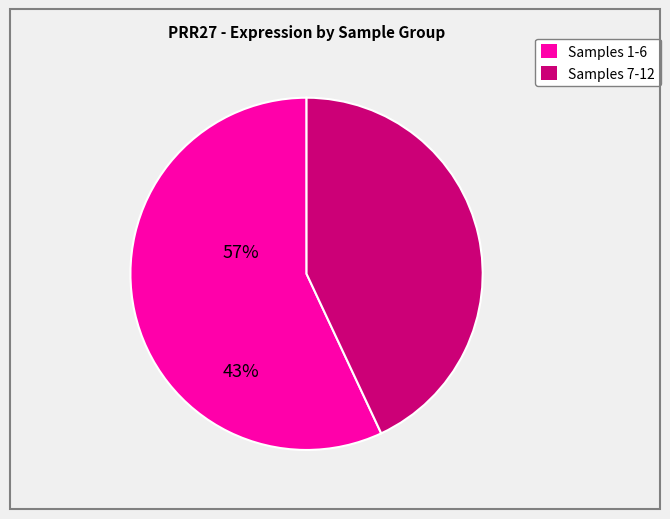

Is there a majority slice in this chart?

Yes